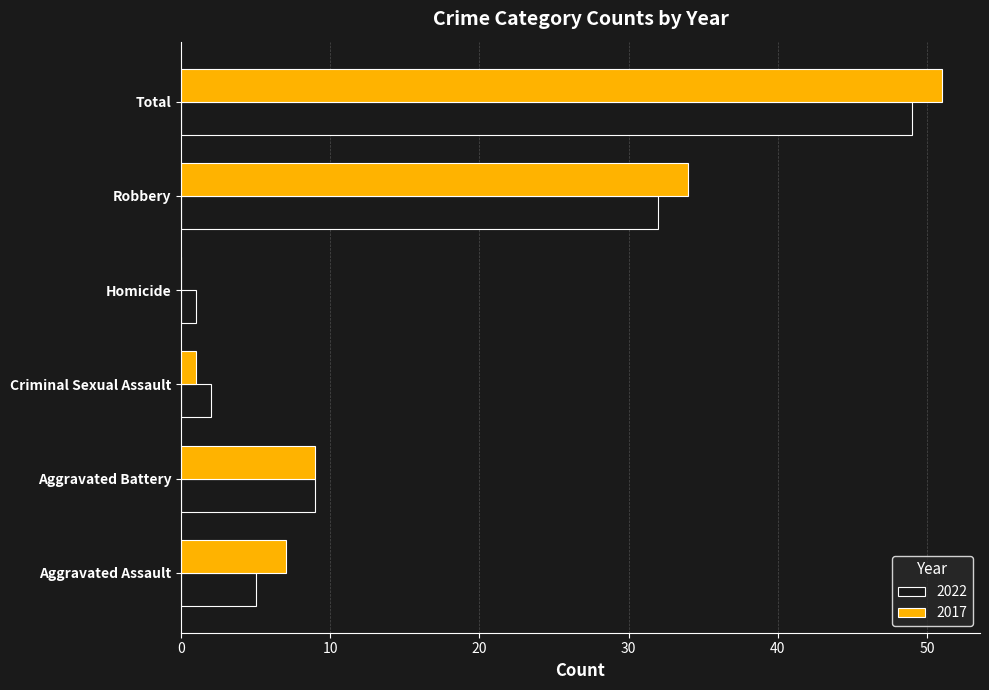

Is it true that 2017 equals 34 at Robbery?

True